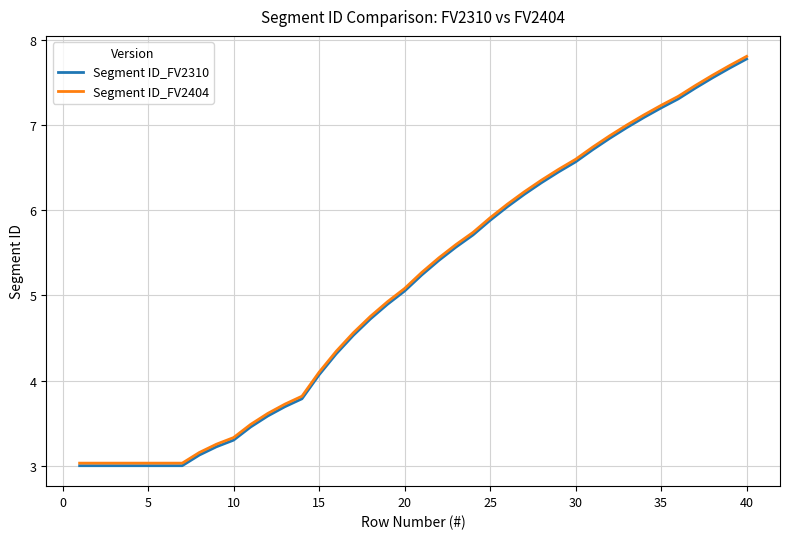

Does the chart have visible grid lines?

Yes